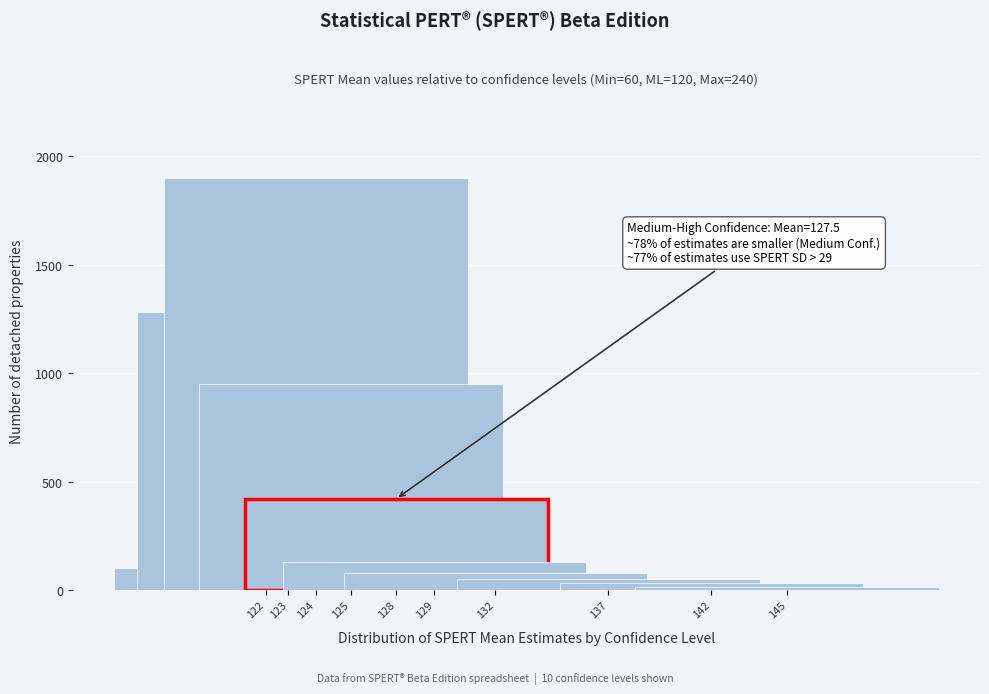

Reading right to left, extract all data points from this chart.

15	30	50	80	130	420	950	1900	1280	100